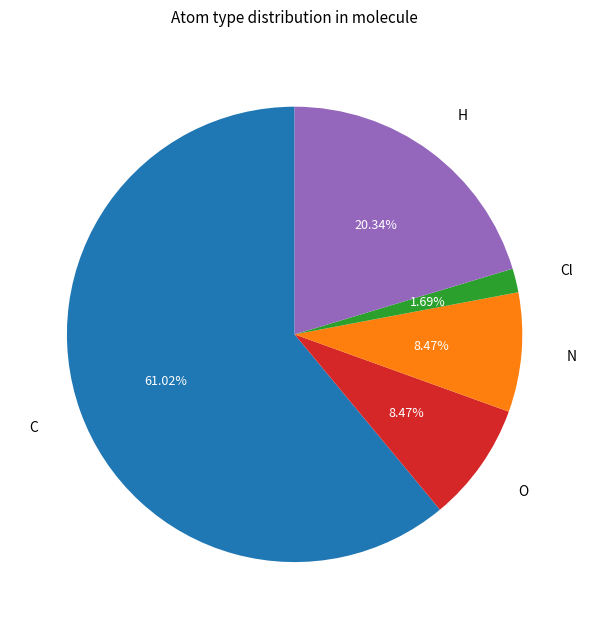

Is there any slice that represents more than half of the pie?

Yes